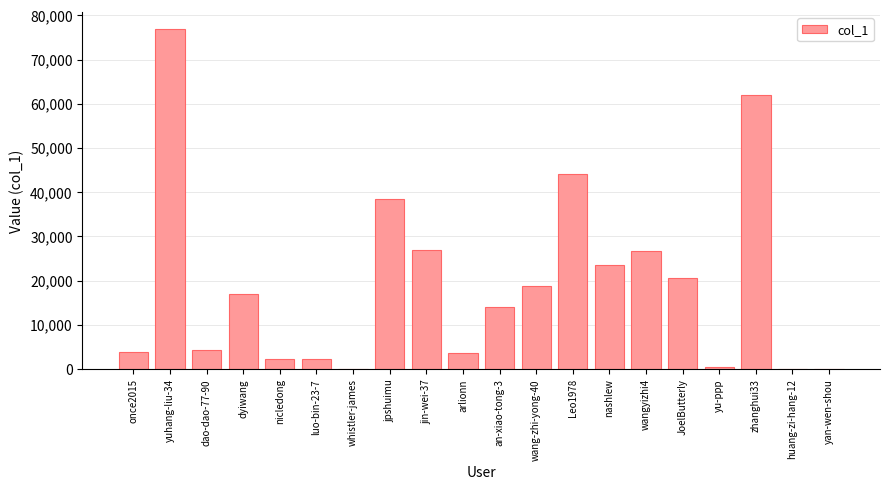

Count the number of categories in the chart.

20